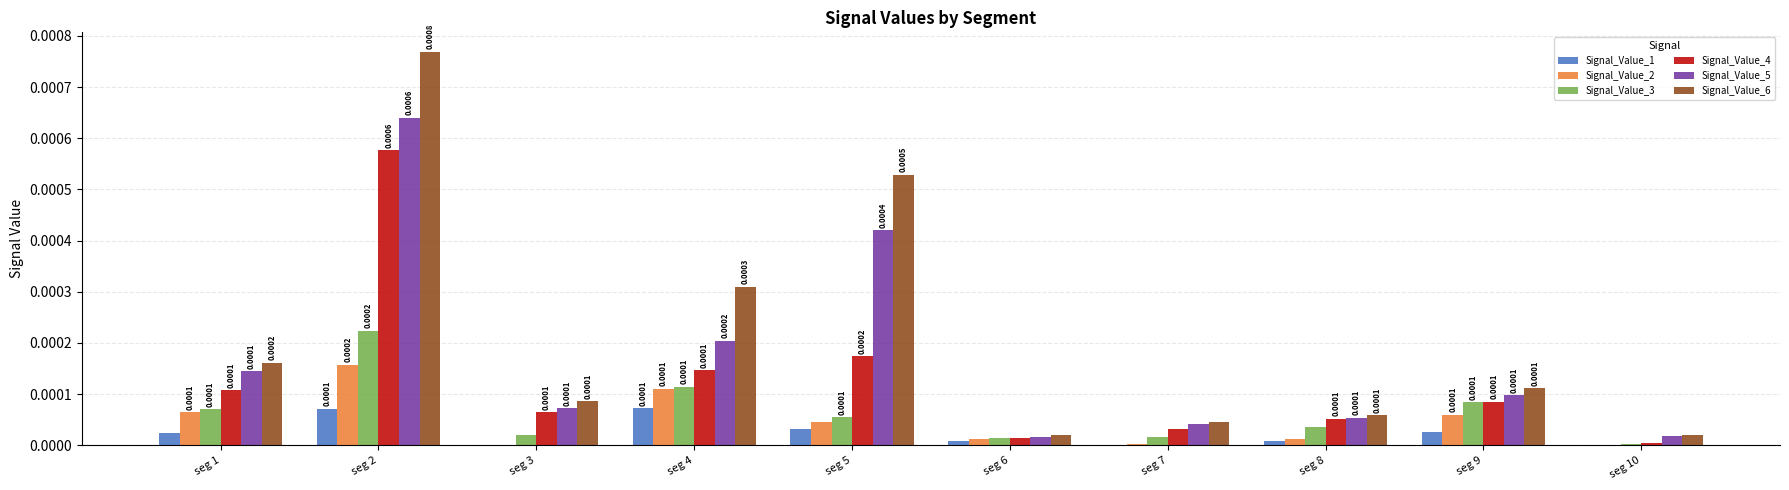

Which series has the largest range (max minus min)?

Signal_Value_6